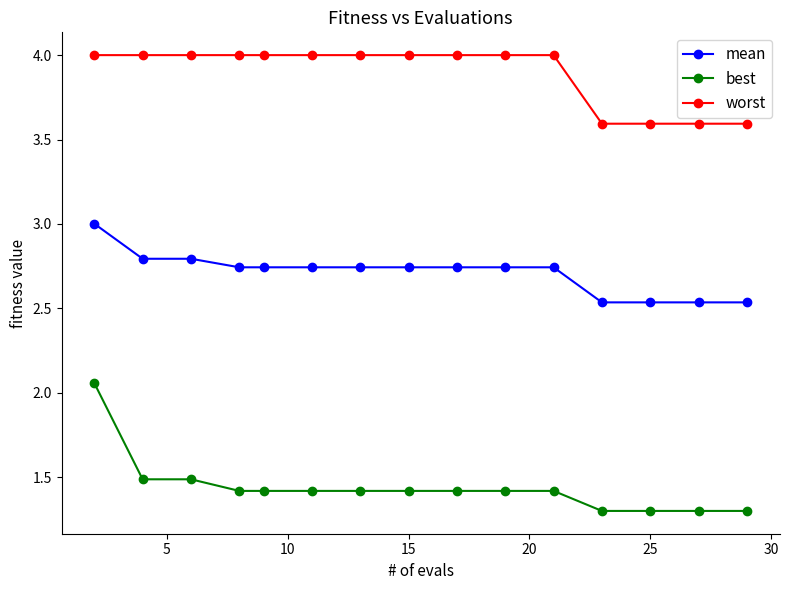

Which series has the largest total across all categories?

worst